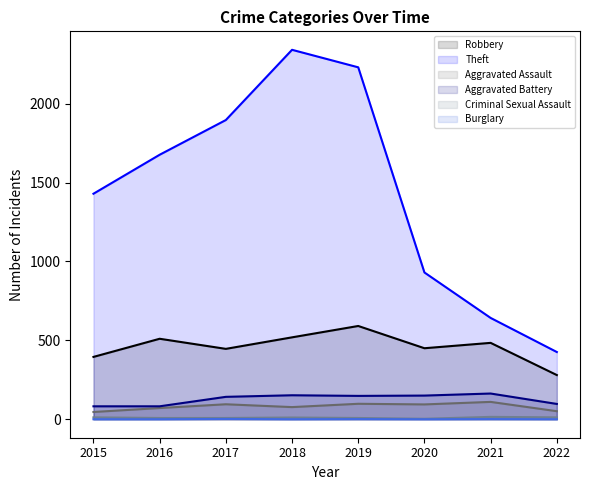

In Burglary, how many points are higher than both neighbors (excluding endpoints)?

3